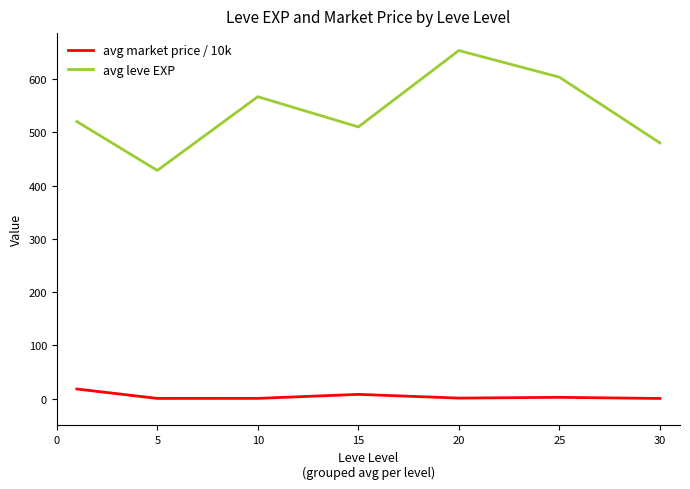

Which series has the largest total across all categories?

avg leve EXP